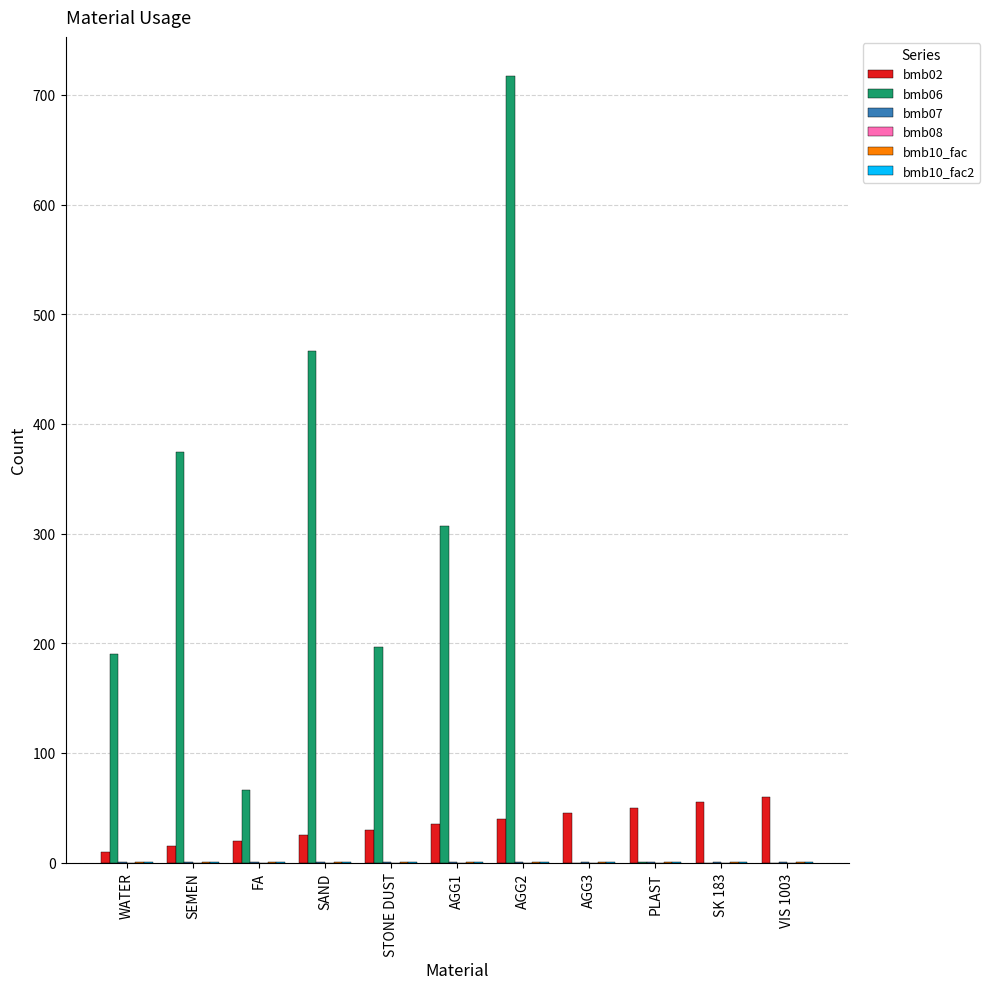

What is the greatest value displayed?

717.0